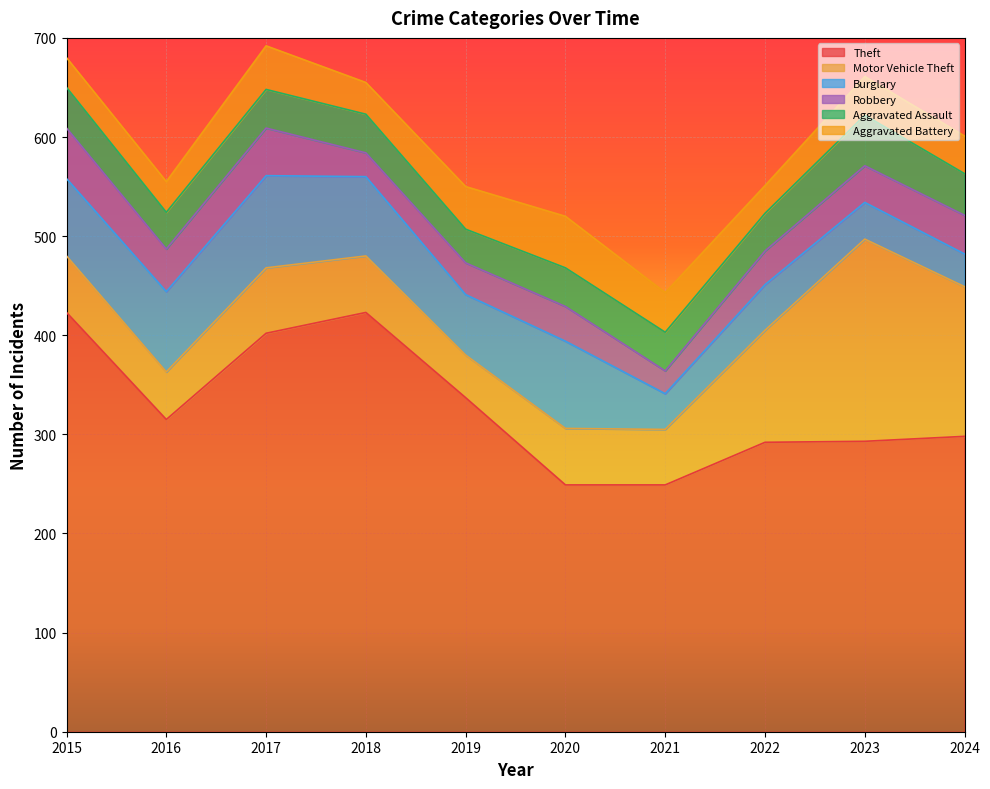

What is the sum of the Burglary values at 2015 and 2018?

158